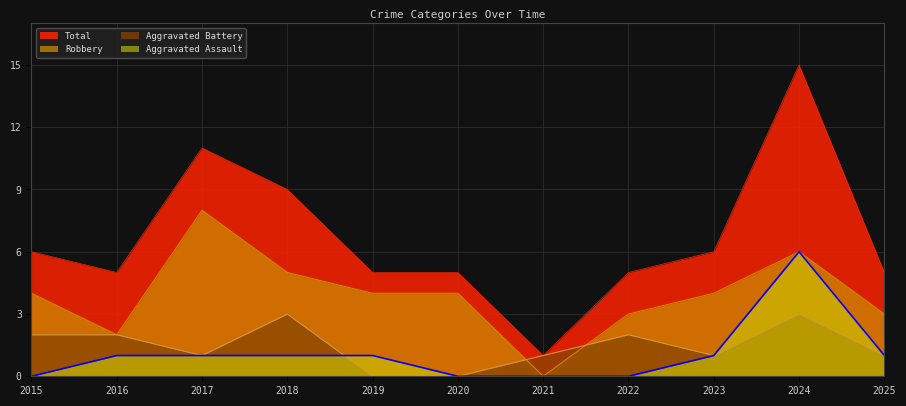

Reading right to left, list all the values displayed in this chart.

Aggravated Assault: 2025=1	2024=6	2023=1	2022=0	2021=0	2020=0	2019=1	2018=1	2017=1	2016=1	2015=0
Aggravated Battery: 2025=1	2024=3	2023=1	2022=2	2021=1	2020=0	2019=0	2018=3	2017=1	2016=2	2015=2
Robbery: 2025=3	2024=6	2023=4	2022=3	2021=0	2020=4	2019=4	2018=5	2017=8	2016=2	2015=4
Total: 2025=5	2024=15	2023=6	2022=5	2021=1	2020=5	2019=5	2018=9	2017=11	2016=5	2015=6